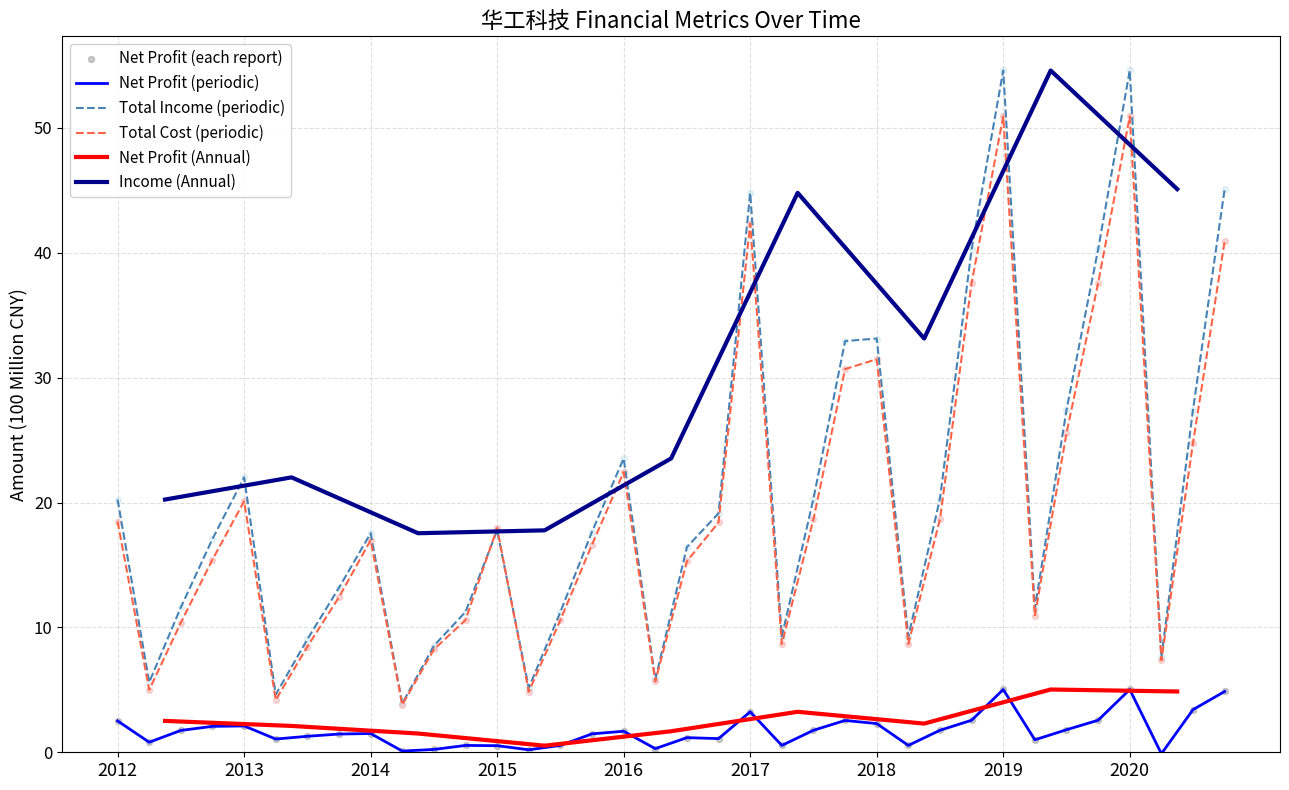

What is the highest value of the Net Profit (periodic) series?

5.0